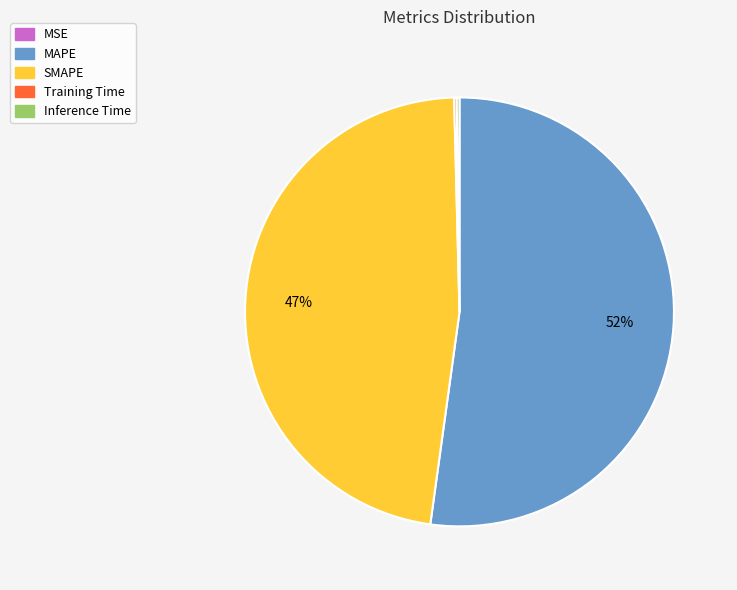

To the nearest percent, what is the average slice percentage?

20%